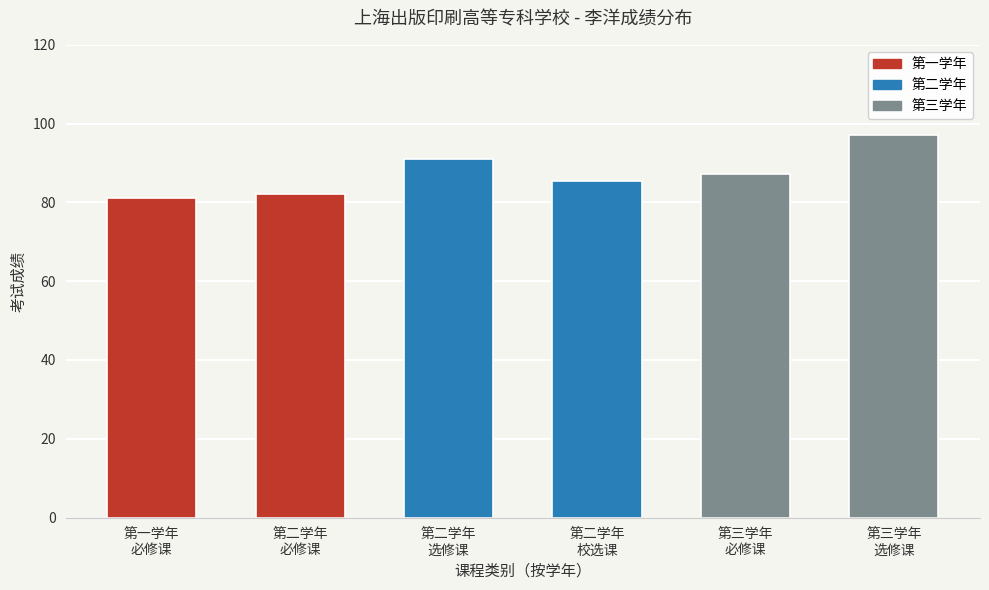

Is it true that the value at 第三学年
选修课 is 97.0?

True